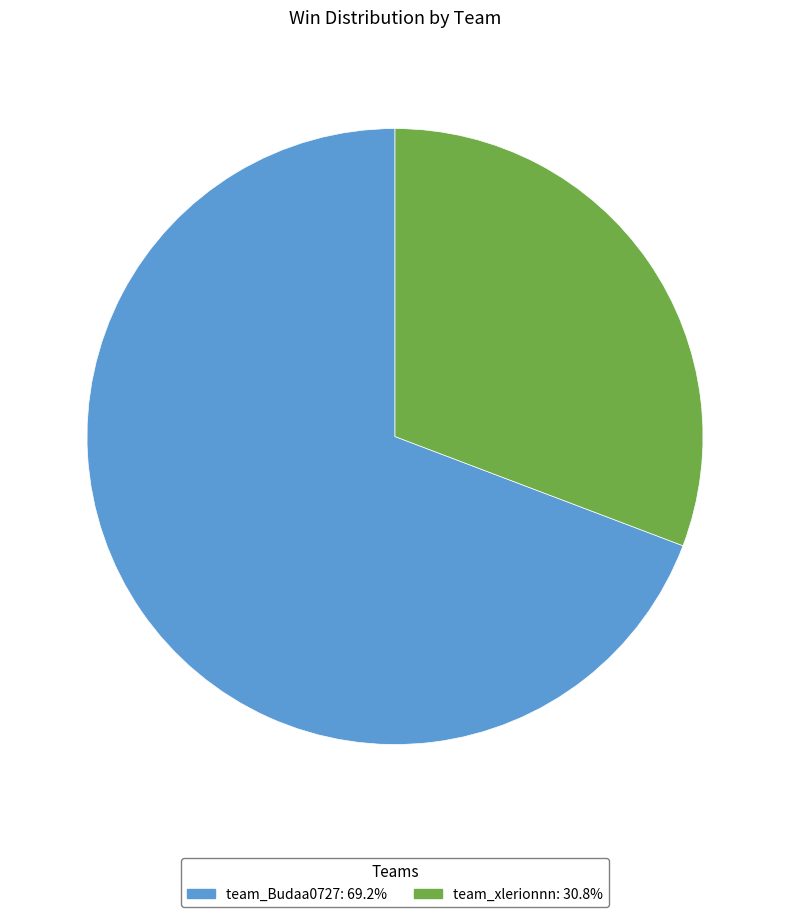

Approximately how many times larger is the value at team_xlerionnn compared to team_Budaa0727?

0.4